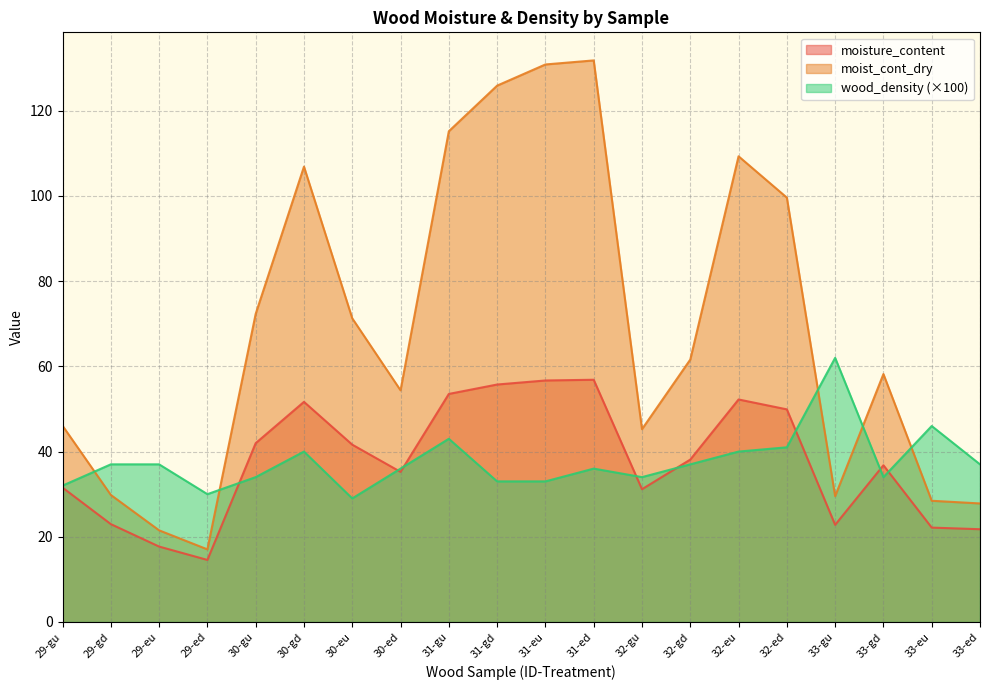

What is the sum of the moisture_content values at 31-gd and 33-gu?

78.5